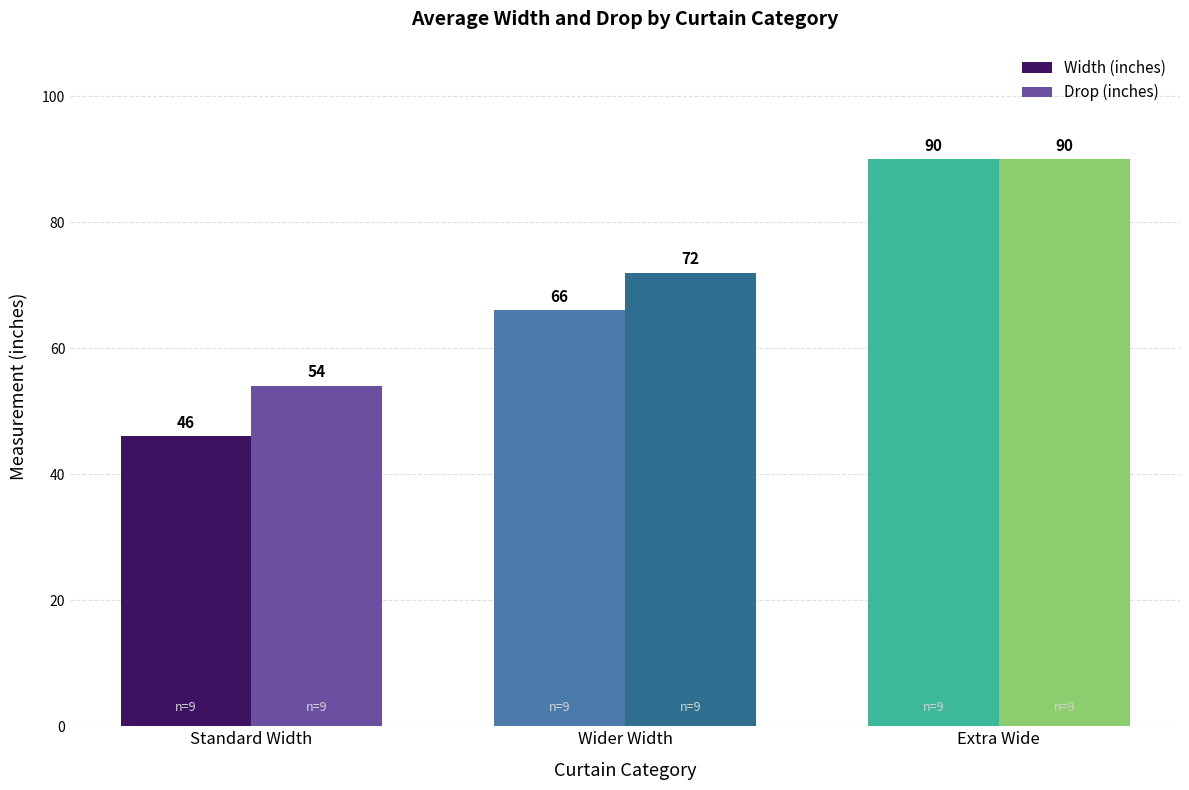

At which label does Drop (inches) reach its peak?

Extra Wide